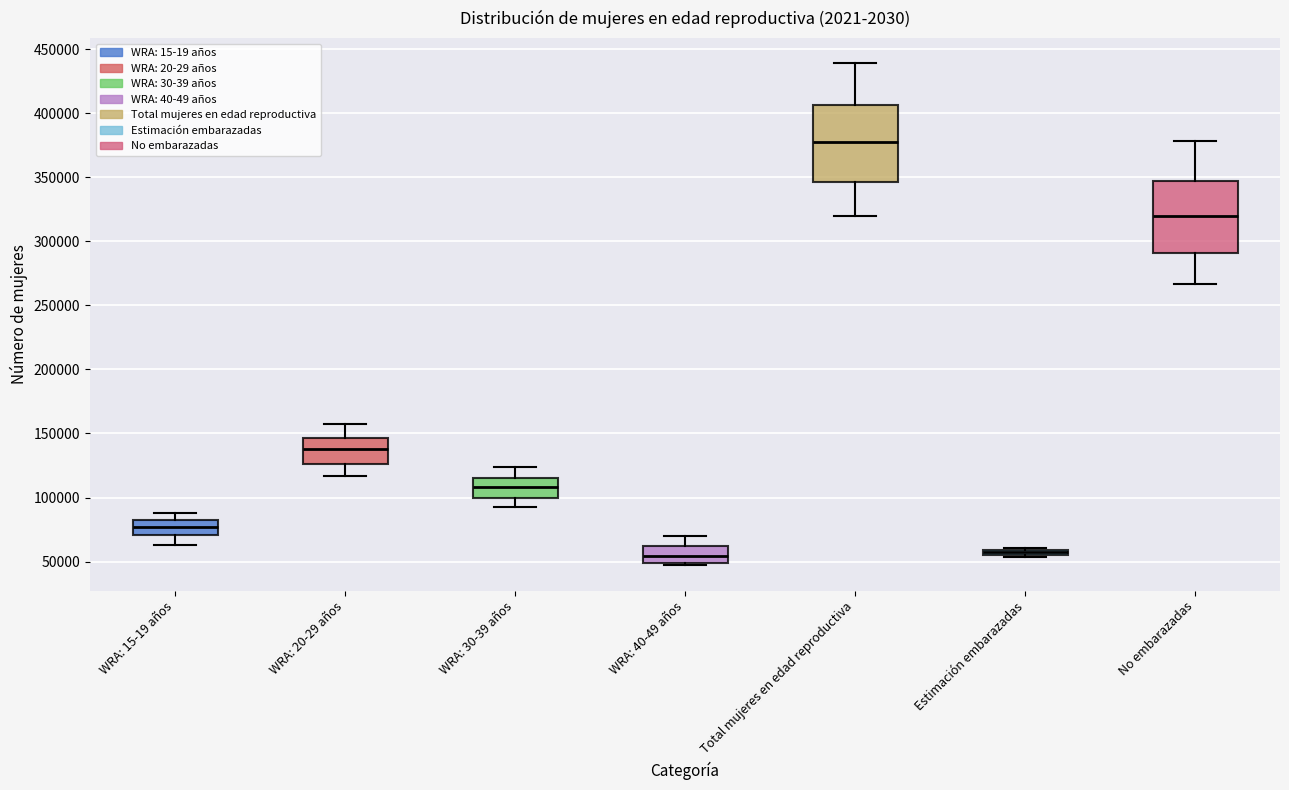

Where does the lower whisker of the box for WRA: 15-19 años end on the y-axis? The values are not printed on the chart, so give them approximately, as read against the axis.

65000